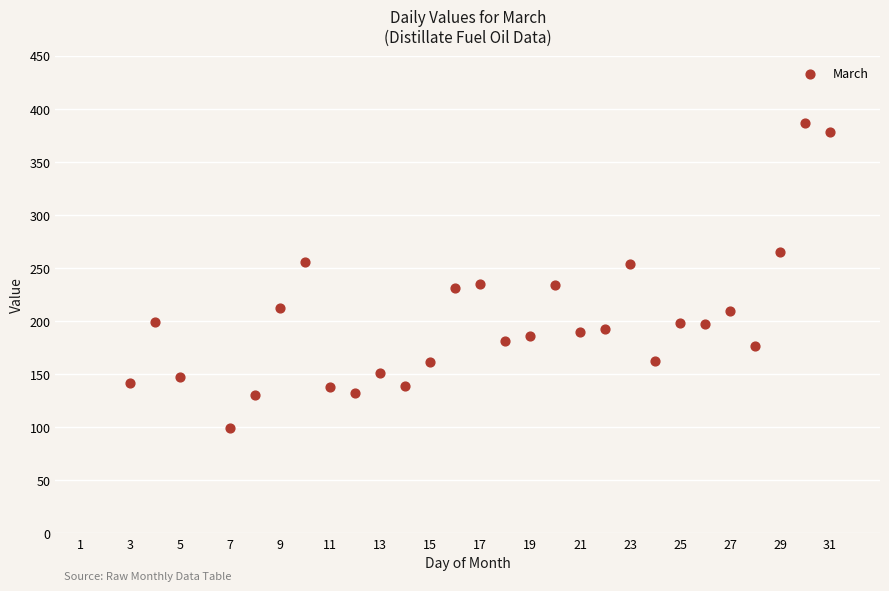

What is the range of X values (max minus min)?

28